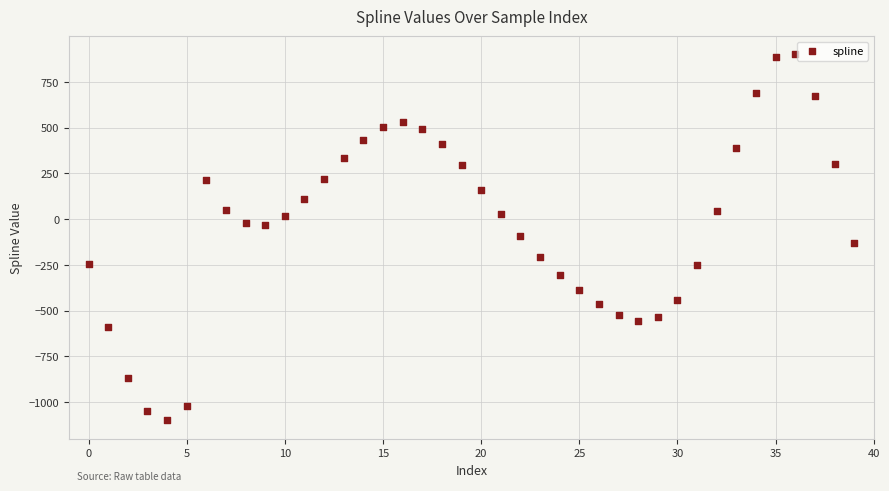

What is the range of Y values (max minus min)?

2000.9